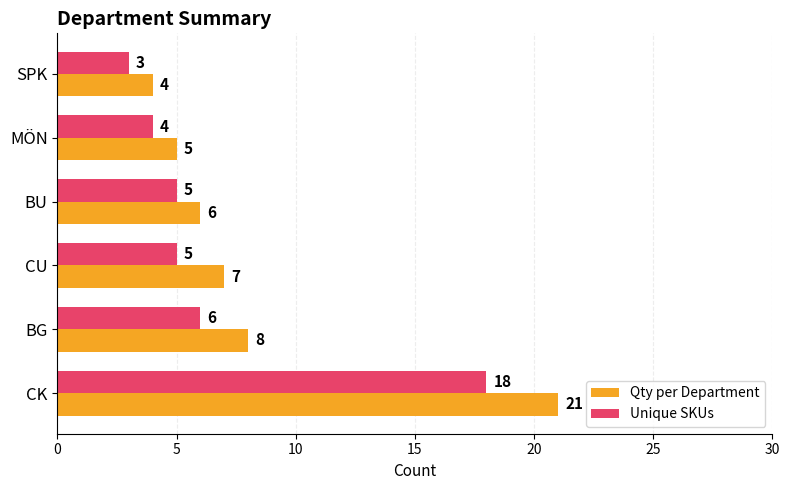

Rank the series by their average value, from highest to lowest.

Qty per Department, Unique SKUs